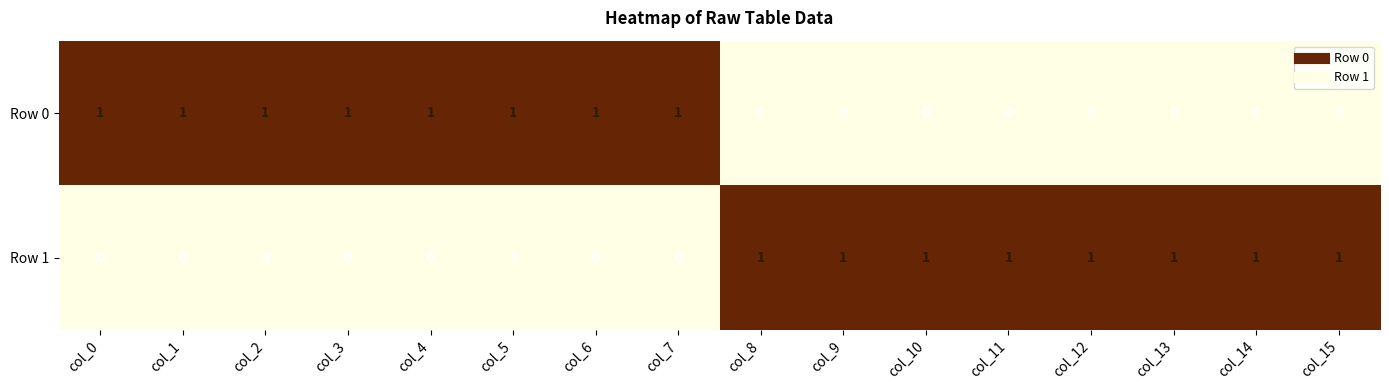

How many Row 0 values are between 0 and 1?

16